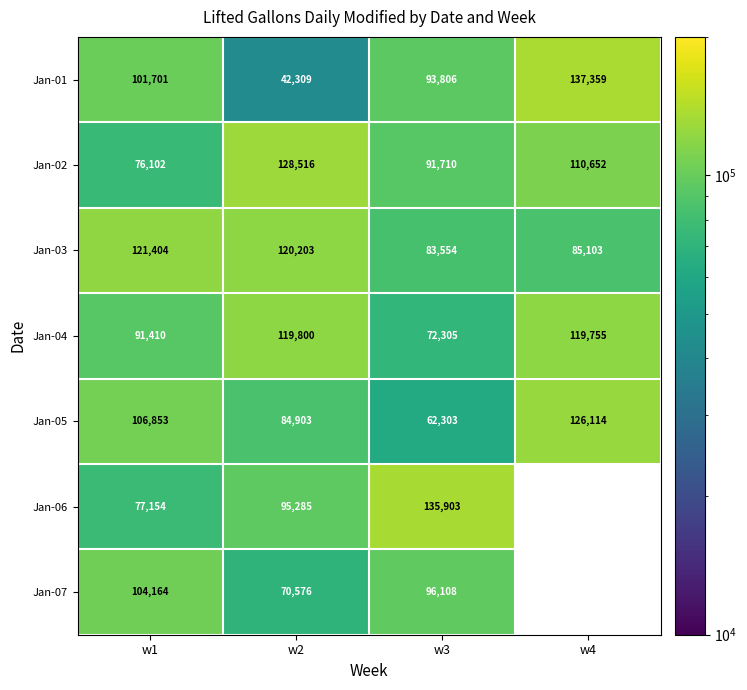

At which label does Jan-04 reach its peak?

w2